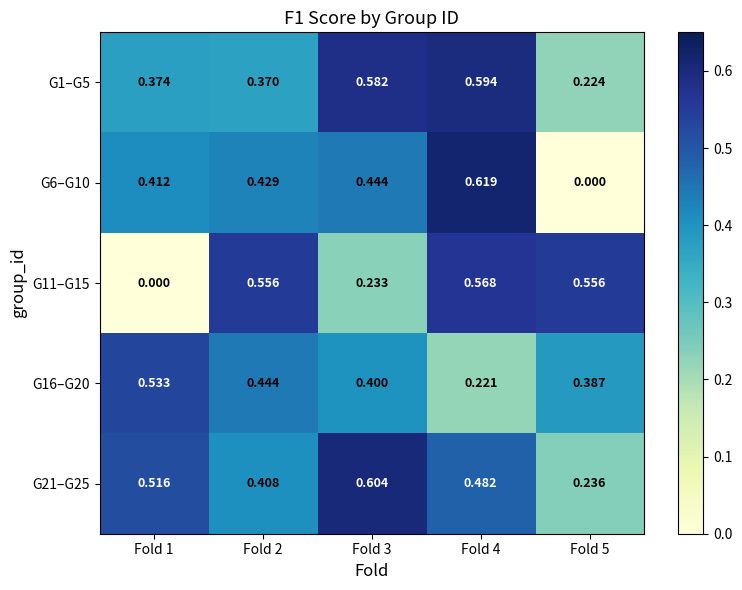

What is the spread (max minus min) of values at Fold 5?

0.6